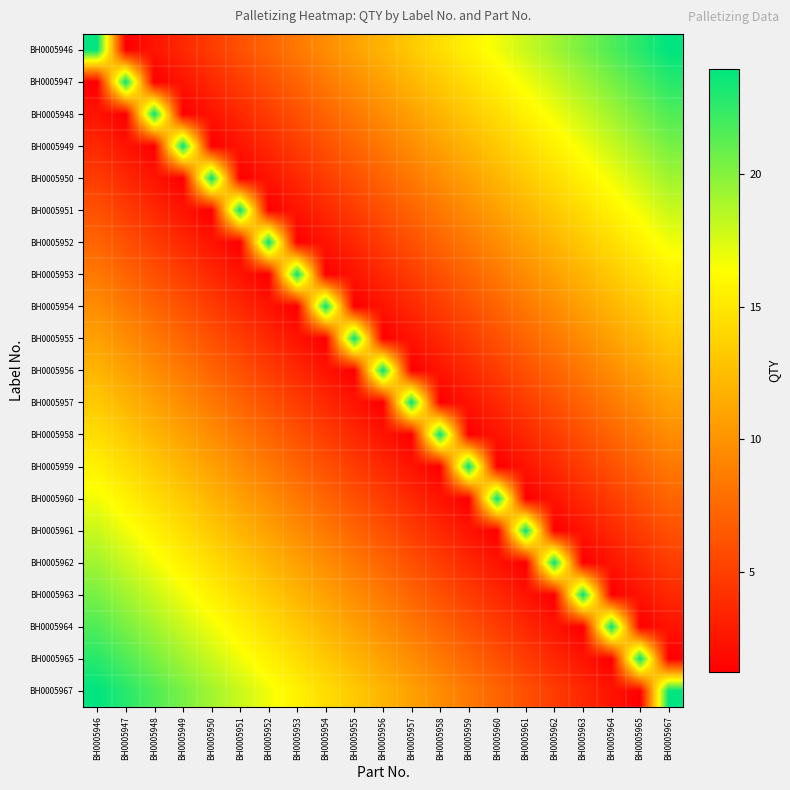

Reading right to left, list all the values displayed in this chart.

BH0005946: BH0005967=24.0	BH0005965=22.8	BH0005964=21.6	BH0005963=20.4	BH0005962=19.2	BH0005961=18.0	BH0005960=16.8	BH0005959=15.6	BH0005958=14.4	BH0005957=13.2	BH0005956=12.0	BH0005955=10.8	BH0005954=9.6	BH0005953=8.4	BH0005952=7.2	BH0005951=6.0	BH0005950=4.8	BH0005949=3.6	BH0005948=2.4	BH0005947=1.2	BH0005946=24.0
BH0005947: BH0005967=22.8	BH0005965=21.6	BH0005964=20.4	BH0005963=19.2	BH0005962=18.0	BH0005961=16.8	BH0005960=15.6	BH0005959=14.4	BH0005958=13.2	BH0005957=12.0	BH0005956=10.8	BH0005955=9.6	BH0005954=8.4	BH0005953=7.2	BH0005952=6.0	BH0005951=4.8	BH0005950=3.6	BH0005949=2.4	BH0005948=1.2	BH0005947=24.0	BH0005946=1.2
BH0005948: BH0005967=21.6	BH0005965=20.4	BH0005964=19.2	BH0005963=18.0	BH0005962=16.8	BH0005961=15.6	BH0005960=14.4	BH0005959=13.2	BH0005958=12.0	BH0005957=10.8	BH0005956=9.6	BH0005955=8.4	BH0005954=7.2	BH0005953=6.0	BH0005952=4.8	BH0005951=3.6	BH0005950=2.4	BH0005949=1.2	BH0005948=24.0	BH0005947=1.2	BH0005946=2.4
BH0005949: BH0005967=20.4	BH0005965=19.2	BH0005964=18.0	BH0005963=16.8	BH0005962=15.6	BH0005961=14.4	BH0005960=13.2	BH0005959=12.0	BH0005958=10.8	BH0005957=9.6	BH0005956=8.4	BH0005955=7.2	BH0005954=6.0	BH0005953=4.8	BH0005952=3.6	BH0005951=2.4	BH0005950=1.2	BH0005949=24.0	BH0005948=1.2	BH0005947=2.4	BH0005946=3.6
BH0005950: BH0005967=19.2	BH0005965=18.0	BH0005964=16.8	BH0005963=15.6	BH0005962=14.4	BH0005961=13.2	BH0005960=12.0	BH0005959=10.8	BH0005958=9.6	BH0005957=8.4	BH0005956=7.2	BH0005955=6.0	BH0005954=4.8	BH0005953=3.6	BH0005952=2.4	BH0005951=1.2	BH0005950=24.0	BH0005949=1.2	BH0005948=2.4	BH0005947=3.6	BH0005946=4.8
BH0005951: BH0005967=18.0	BH0005965=16.8	BH0005964=15.6	BH0005963=14.4	BH0005962=13.2	BH0005961=12.0	BH0005960=10.8	BH0005959=9.6	BH0005958=8.4	BH0005957=7.2	BH0005956=6.0	BH0005955=4.8	BH0005954=3.6	BH0005953=2.4	BH0005952=1.2	BH0005951=24.0	BH0005950=1.2	BH0005949=2.4	BH0005948=3.6	BH0005947=4.8	BH0005946=6.0
BH0005952: BH0005967=16.8	BH0005965=15.6	BH0005964=14.4	BH0005963=13.2	BH0005962=12.0	BH0005961=10.8	BH0005960=9.6	BH0005959=8.4	BH0005958=7.2	BH0005957=6.0	BH0005956=4.8	BH0005955=3.6	BH0005954=2.4	BH0005953=1.2	BH0005952=24.0	BH0005951=1.2	BH0005950=2.4	BH0005949=3.6	BH0005948=4.8	BH0005947=6.0	BH0005946=7.2
BH0005953: BH0005967=15.6	BH0005965=14.4	BH0005964=13.2	BH0005963=12.0	BH0005962=10.8	BH0005961=9.6	BH0005960=8.4	BH0005959=7.2	BH0005958=6.0	BH0005957=4.8	BH0005956=3.6	BH0005955=2.4	BH0005954=1.2	BH0005953=24.0	BH0005952=1.2	BH0005951=2.4	BH0005950=3.6	BH0005949=4.8	BH0005948=6.0	BH0005947=7.2	BH0005946=8.4
BH0005954: BH0005967=14.4	BH0005965=13.2	BH0005964=12.0	BH0005963=10.8	BH0005962=9.6	BH0005961=8.4	BH0005960=7.2	BH0005959=6.0	BH0005958=4.8	BH0005957=3.6	BH0005956=2.4	BH0005955=1.2	BH0005954=24.0	BH0005953=1.2	BH0005952=2.4	BH0005951=3.6	BH0005950=4.8	BH0005949=6.0	BH0005948=7.2	BH0005947=8.4	BH0005946=9.6
BH0005955: BH0005967=13.2	BH0005965=12.0	BH0005964=10.8	BH0005963=9.6	BH0005962=8.4	BH0005961=7.2	BH0005960=6.0	BH0005959=4.8	BH0005958=3.6	BH0005957=2.4	BH0005956=1.2	BH0005955=24.0	BH0005954=1.2	BH0005953=2.4	BH0005952=3.6	BH0005951=4.8	BH0005950=6.0	BH0005949=7.2	BH0005948=8.4	BH0005947=9.6	BH0005946=10.8
BH0005956: BH0005967=12.0	BH0005965=10.8	BH0005964=9.6	BH0005963=8.4	BH0005962=7.2	BH0005961=6.0	BH0005960=4.8	BH0005959=3.6	BH0005958=2.4	BH0005957=1.2	BH0005956=24.0	BH0005955=1.2	BH0005954=2.4	BH0005953=3.6	BH0005952=4.8	BH0005951=6.0	BH0005950=7.2	BH0005949=8.4	BH0005948=9.6	BH0005947=10.8	BH0005946=12.0
BH0005957: BH0005967=10.8	BH0005965=9.6	BH0005964=8.4	BH0005963=7.2	BH0005962=6.0	BH0005961=4.8	BH0005960=3.6	BH0005959=2.4	BH0005958=1.2	BH0005957=24.0	BH0005956=1.2	BH0005955=2.4	BH0005954=3.6	BH0005953=4.8	BH0005952=6.0	BH0005951=7.2	BH0005950=8.4	BH0005949=9.6	BH0005948=10.8	BH0005947=12.0	BH0005946=13.2
BH0005958: BH0005967=9.6	BH0005965=8.4	BH0005964=7.2	BH0005963=6.0	BH0005962=4.8	BH0005961=3.6	BH0005960=2.4	BH0005959=1.2	BH0005958=24.0	BH0005957=1.2	BH0005956=2.4	BH0005955=3.6	BH0005954=4.8	BH0005953=6.0	BH0005952=7.2	BH0005951=8.4	BH0005950=9.6	BH0005949=10.8	BH0005948=12.0	BH0005947=13.2	BH0005946=14.4
BH0005959: BH0005967=8.4	BH0005965=7.2	BH0005964=6.0	BH0005963=4.8	BH0005962=3.6	BH0005961=2.4	BH0005960=1.2	BH0005959=24.0	BH0005958=1.2	BH0005957=2.4	BH0005956=3.6	BH0005955=4.8	BH0005954=6.0	BH0005953=7.2	BH0005952=8.4	BH0005951=9.6	BH0005950=10.8	BH0005949=12.0	BH0005948=13.2	BH0005947=14.4	BH0005946=15.6
BH0005960: BH0005967=7.2	BH0005965=6.0	BH0005964=4.8	BH0005963=3.6	BH0005962=2.4	BH0005961=1.2	BH0005960=24.0	BH0005959=1.2	BH0005958=2.4	BH0005957=3.6	BH0005956=4.8	BH0005955=6.0	BH0005954=7.2	BH0005953=8.4	BH0005952=9.6	BH0005951=10.8	BH0005950=12.0	BH0005949=13.2	BH0005948=14.4	BH0005947=15.6	BH0005946=16.8
BH0005961: BH0005967=6.0	BH0005965=4.8	BH0005964=3.6	BH0005963=2.4	BH0005962=1.2	BH0005961=24.0	BH0005960=1.2	BH0005959=2.4	BH0005958=3.6	BH0005957=4.8	BH0005956=6.0	BH0005955=7.2	BH0005954=8.4	BH0005953=9.6	BH0005952=10.8	BH0005951=12.0	BH0005950=13.2	BH0005949=14.4	BH0005948=15.6	BH0005947=16.8	BH0005946=18.0
BH0005962: BH0005967=4.8	BH0005965=3.6	BH0005964=2.4	BH0005963=1.2	BH0005962=24.0	BH0005961=1.2	BH0005960=2.4	BH0005959=3.6	BH0005958=4.8	BH0005957=6.0	BH0005956=7.2	BH0005955=8.4	BH0005954=9.6	BH0005953=10.8	BH0005952=12.0	BH0005951=13.2	BH0005950=14.4	BH0005949=15.6	BH0005948=16.8	BH0005947=18.0	BH0005946=19.2
BH0005963: BH0005967=3.6	BH0005965=2.4	BH0005964=1.2	BH0005963=24.0	BH0005962=1.2	BH0005961=2.4	BH0005960=3.6	BH0005959=4.8	BH0005958=6.0	BH0005957=7.2	BH0005956=8.4	BH0005955=9.6	BH0005954=10.8	BH0005953=12.0	BH0005952=13.2	BH0005951=14.4	BH0005950=15.6	BH0005949=16.8	BH0005948=18.0	BH0005947=19.2	BH0005946=20.4
BH0005964: BH0005967=2.4	BH0005965=1.2	BH0005964=24.0	BH0005963=1.2	BH0005962=2.4	BH0005961=3.6	BH0005960=4.8	BH0005959=6.0	BH0005958=7.2	BH0005957=8.4	BH0005956=9.6	BH0005955=10.8	BH0005954=12.0	BH0005953=13.2	BH0005952=14.4	BH0005951=15.6	BH0005950=16.8	BH0005949=18.0	BH0005948=19.2	BH0005947=20.4	BH0005946=21.6
BH0005965: BH0005967=1.2	BH0005965=24.0	BH0005964=1.2	BH0005963=2.4	BH0005962=3.6	BH0005961=4.8	BH0005960=6.0	BH0005959=7.2	BH0005958=8.4	BH0005957=9.6	BH0005956=10.8	BH0005955=12.0	BH0005954=13.2	BH0005953=14.4	BH0005952=15.6	BH0005951=16.8	BH0005950=18.0	BH0005949=19.2	BH0005948=20.4	BH0005947=21.6	BH0005946=22.8
BH0005967: BH0005967=24.0	BH0005965=1.2	BH0005964=2.4	BH0005963=3.6	BH0005962=4.8	BH0005961=6.0	BH0005960=7.2	BH0005959=8.4	BH0005958=9.6	BH0005957=10.8	BH0005956=12.0	BH0005955=13.2	BH0005954=14.4	BH0005953=15.6	BH0005952=16.8	BH0005951=18.0	BH0005950=19.2	BH0005949=20.4	BH0005948=21.6	BH0005947=22.8	BH0005946=24.0